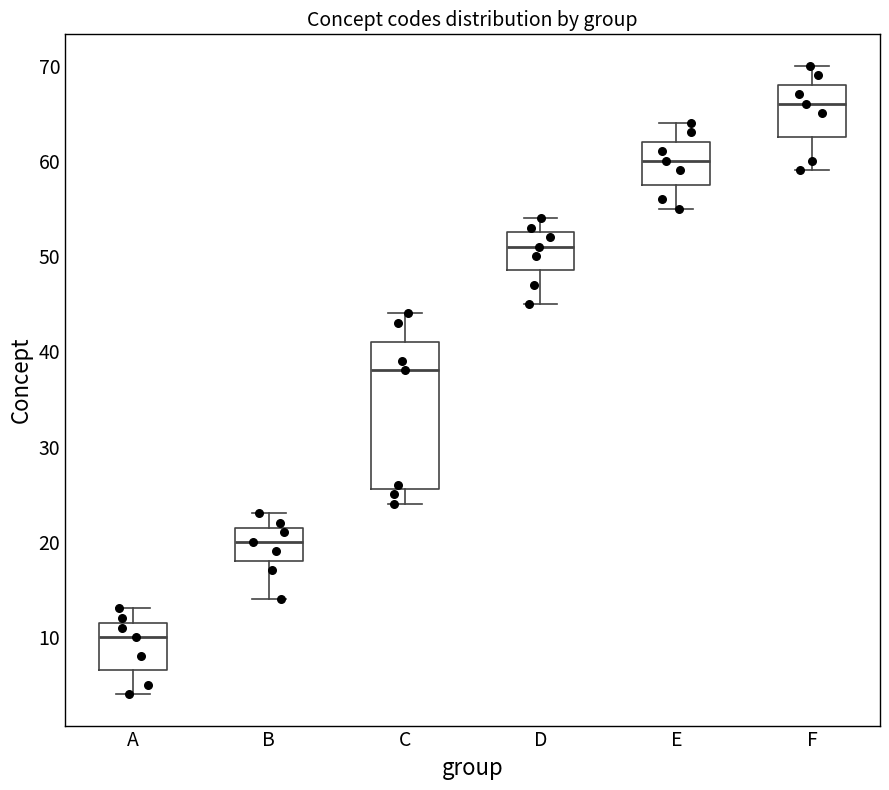

Which box's median line is the lowest?

A